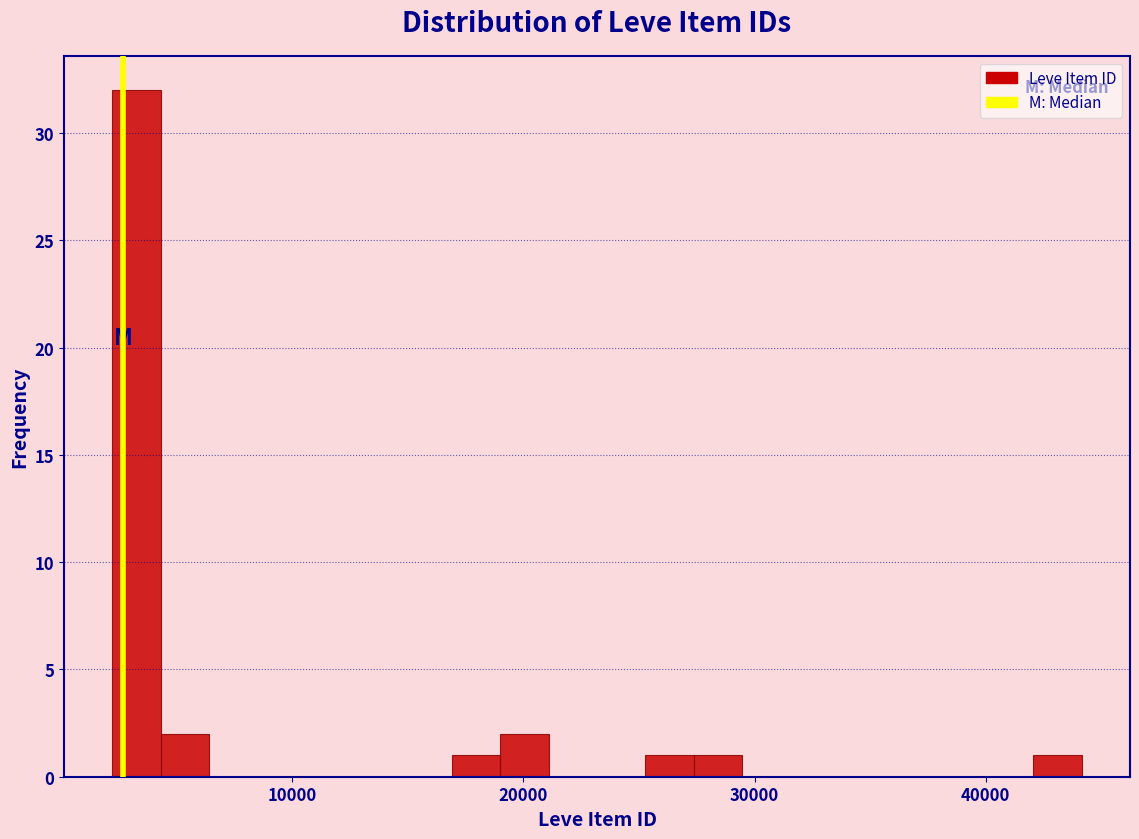

Around what value on the x-axis is the tallest bar? Give the approximate position of its centre, as read against the axis.

3000